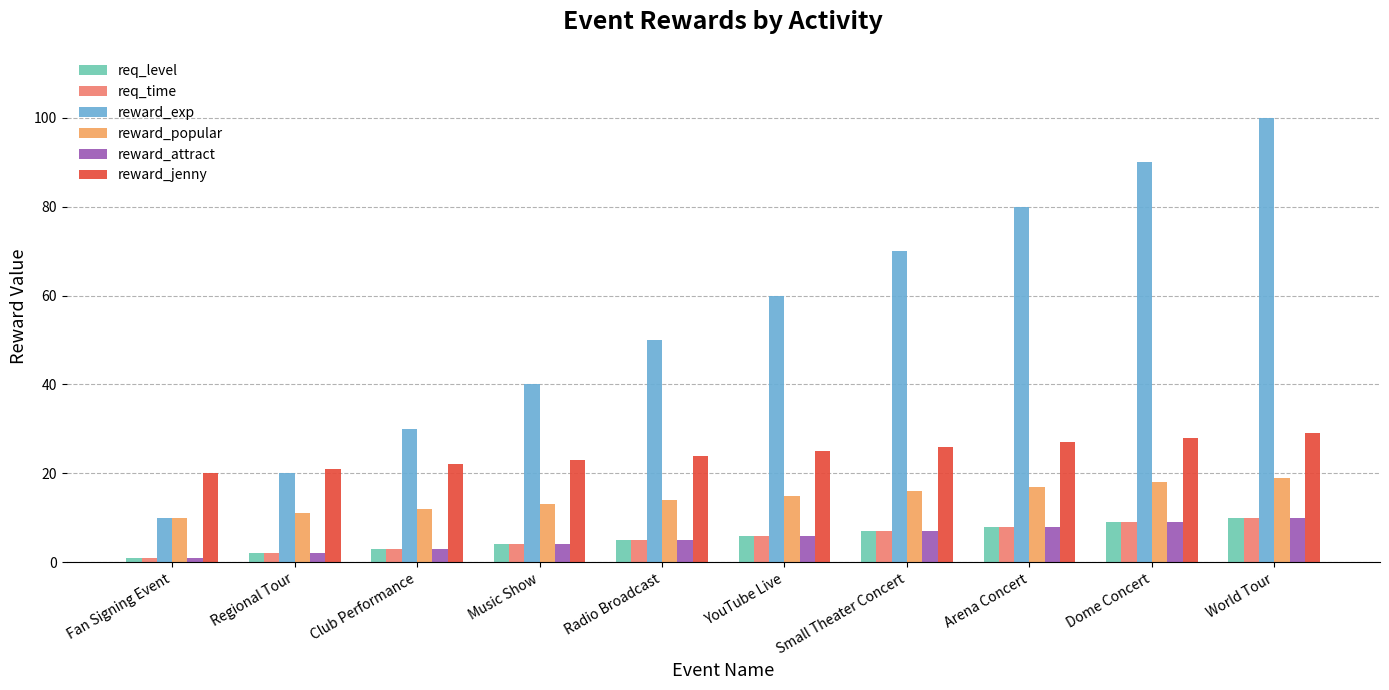

What is the highest value of the reward_jenny series?

29